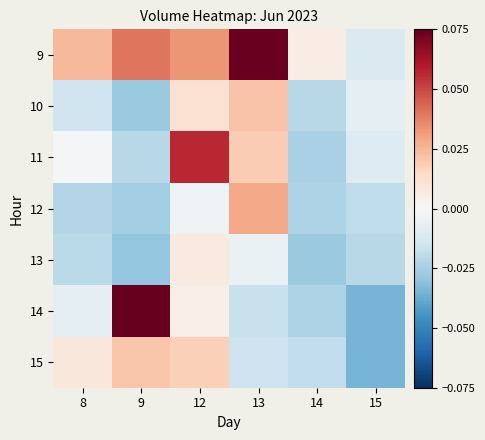

Rank the series by their maximum value, from lowest to highest.

13, 15, 10, 12, 11, 9, 14